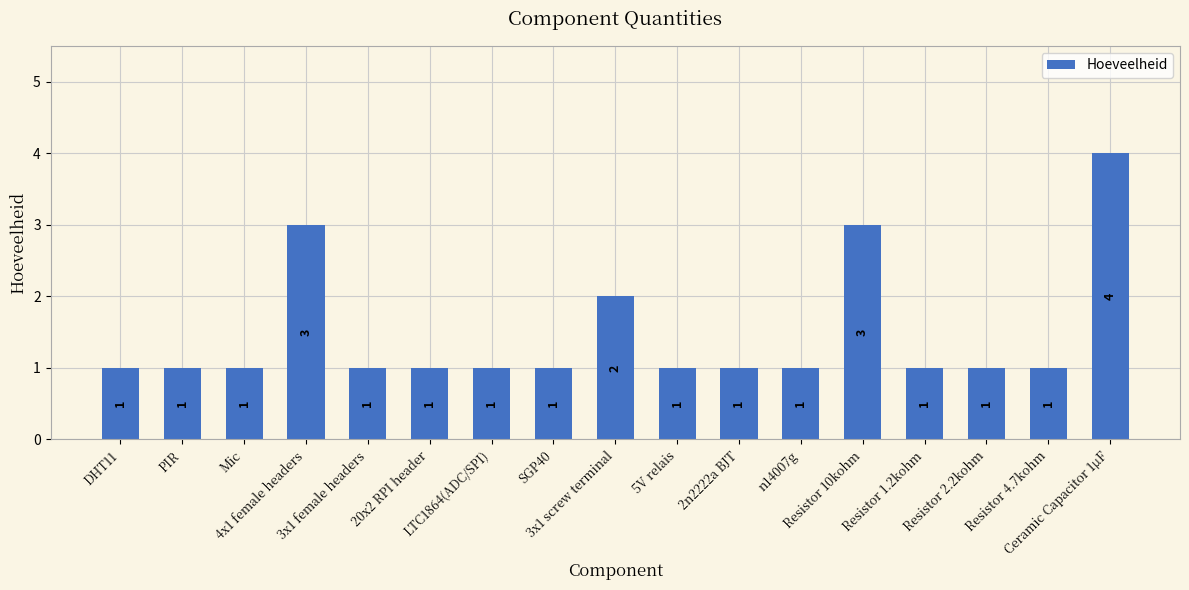

What value does the data have at 3x1 female headers?

1